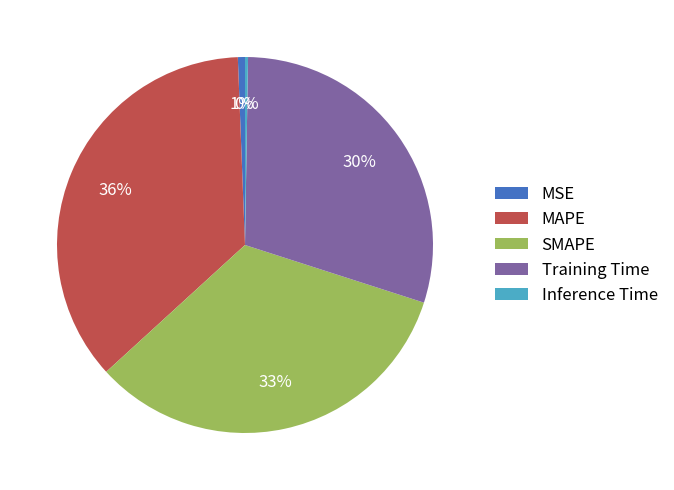

Is it true that MAPE is 36% of the pie?

True